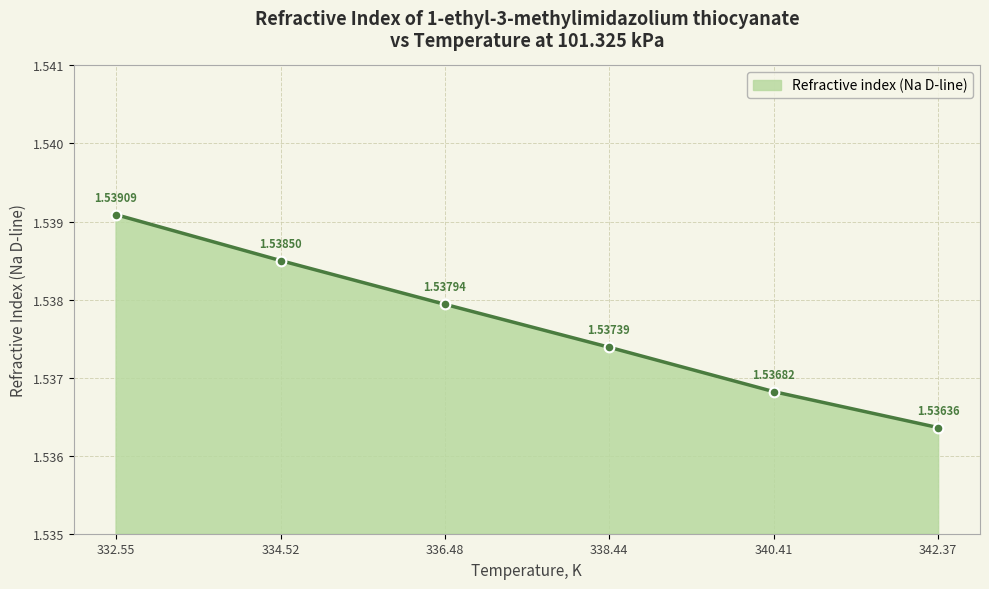

What is the sum of the values at 336.48 and 338.44?

3.1